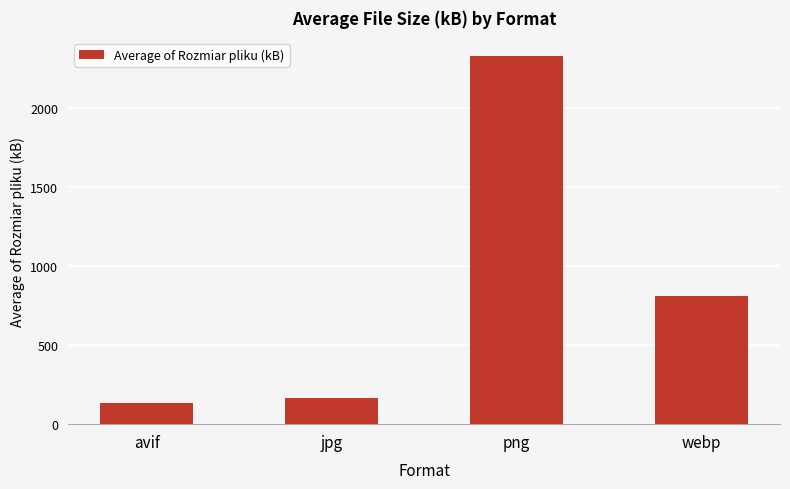

Which label corresponds to the smallest value in the chart?

avif